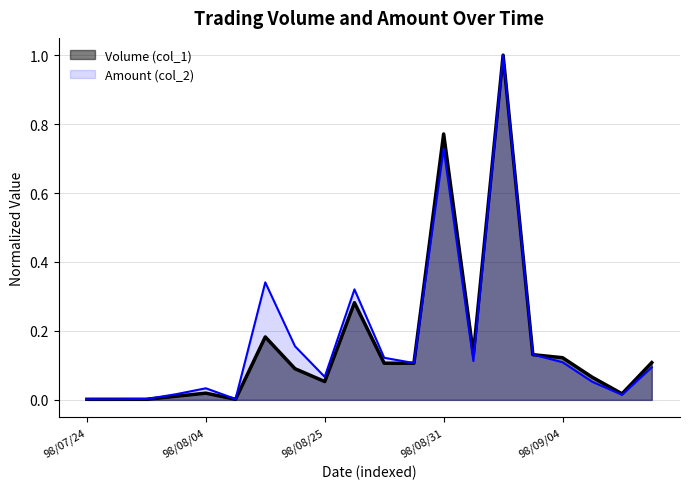

Is the value of Amount (col_2) at 98/09/01 greater than the value of Volume (col_1) at 98/08/28?

Yes